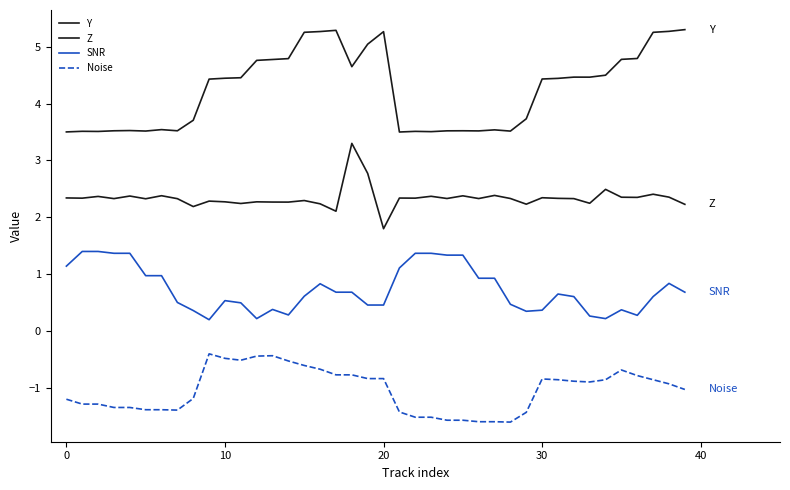

Reading right to left, list all the values displayed in this chart.

Y: 5.3	5.3	5.3	4.8	4.8	4.5	4.5	4.5	4.4	4.4	3.7	3.5	3.5	3.5	3.5	3.5	3.5	3.5	3.5	5.3	5.0	4.6	5.3	5.3	5.3	4.8	4.8	4.8	4.5	4.4	4.4	3.7	3.5	3.5	3.5	3.5	3.5	3.5	3.5	3.5
Z: 2.2	2.4	2.4	2.4	2.4	2.5	2.2	2.3	2.3	2.3	2.2	2.3	2.4	2.3	2.4	2.3	2.4	2.3	2.3	1.8	2.8	3.3	2.1	2.2	2.3	2.3	2.3	2.3	2.2	2.3	2.3	2.2	2.3	2.4	2.3	2.4	2.3	2.4	2.3	2.3
SNR: 0.7	0.8	0.6	0.3	0.4	0.2	0.3	0.6	0.7	0.4	0.3	0.5	0.9	0.9	1.3	1.3	1.4	1.4	1.1	0.5	0.5	0.7	0.7	0.8	0.6	0.3	0.4	0.2	0.5	0.5	0.2	0.4	0.5	1.0	1.0	1.4	1.4	1.4	1.4	1.1
Noise: -1.0	-0.9	-0.9	-0.8	-0.7	-0.9	-0.9	-0.9	-0.9	-0.8	-1.4	-1.6	-1.6	-1.6	-1.6	-1.6	-1.5	-1.5	-1.4	-0.8	-0.8	-0.8	-0.8	-0.7	-0.6	-0.5	-0.4	-0.4	-0.5	-0.5	-0.4	-1.2	-1.4	-1.4	-1.4	-1.3	-1.3	-1.3	-1.3	-1.2